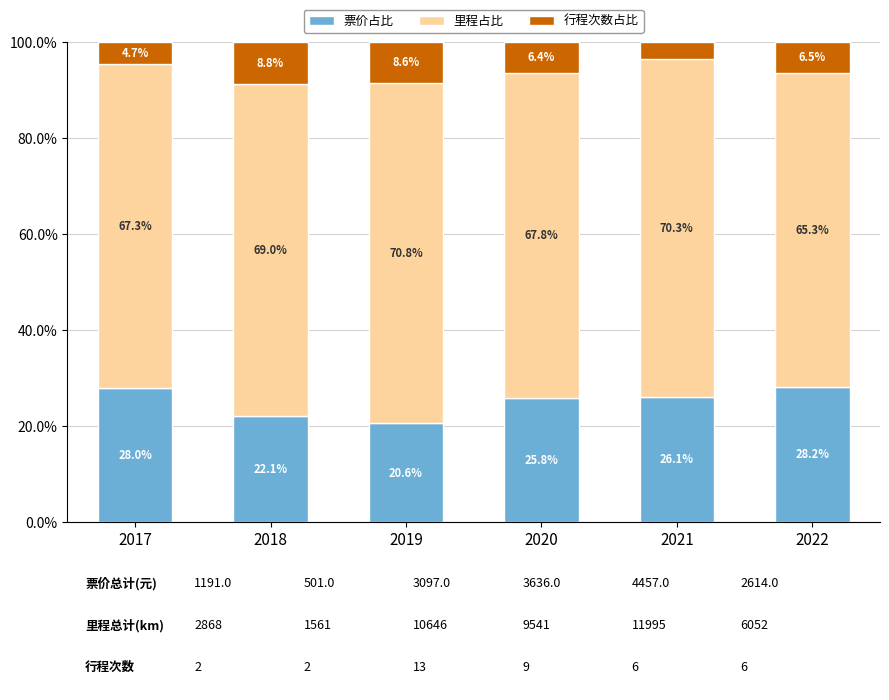

What is the difference between the maximum and second lowest values in the 票价占比 series?

6.1